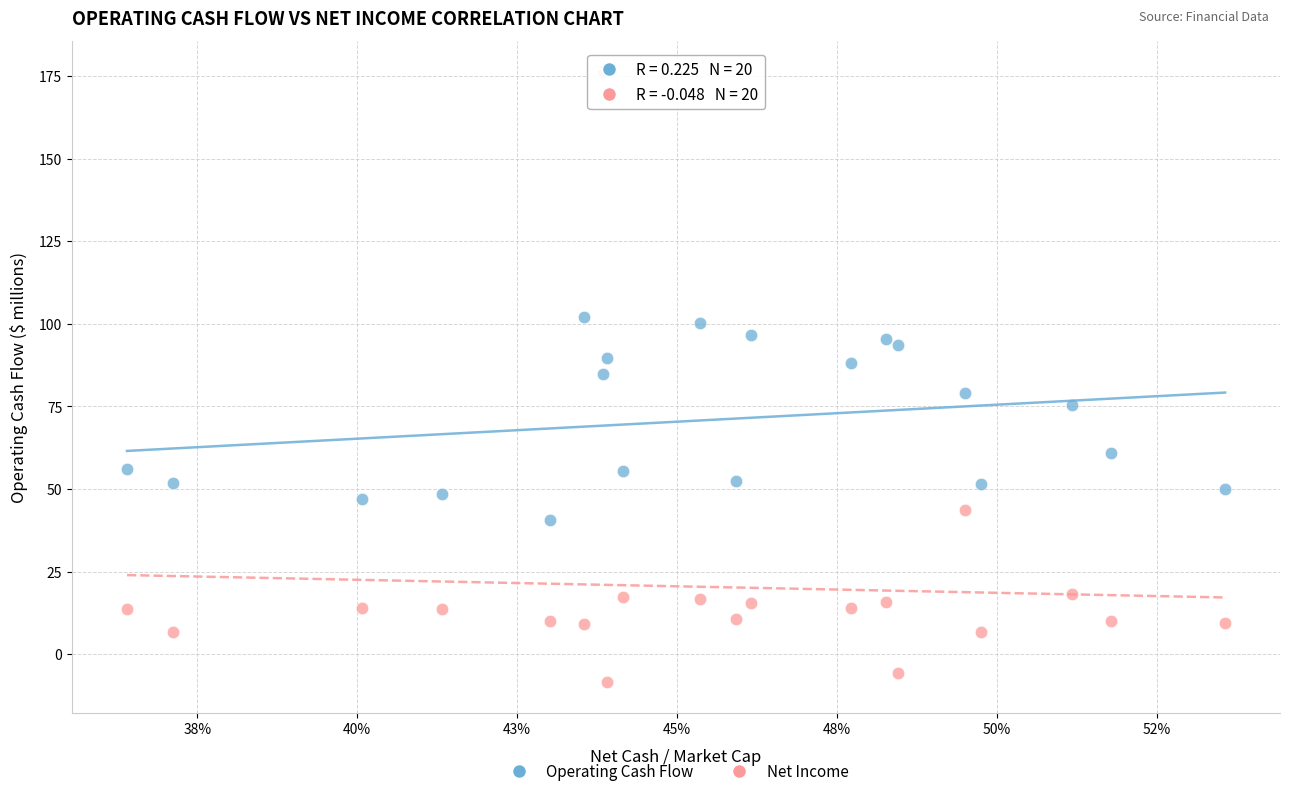

Which series reaches the minimum Y coordinate?

Net Income